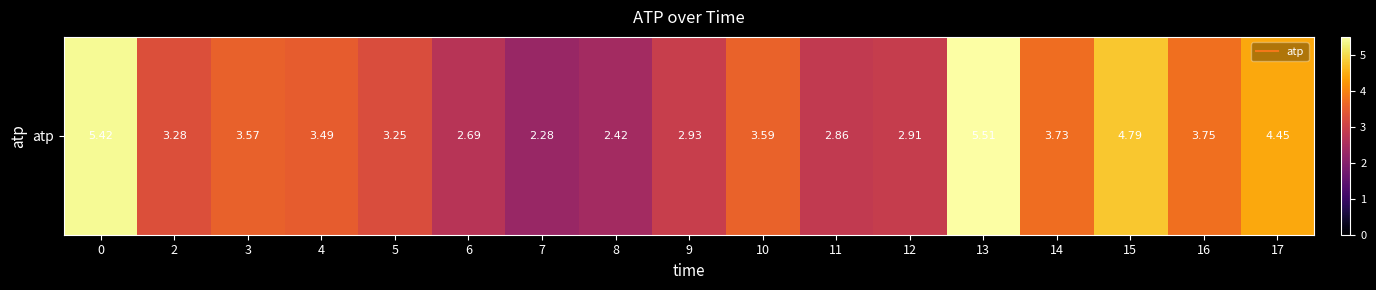

At which category does the chart reach its minimum across all series?

7